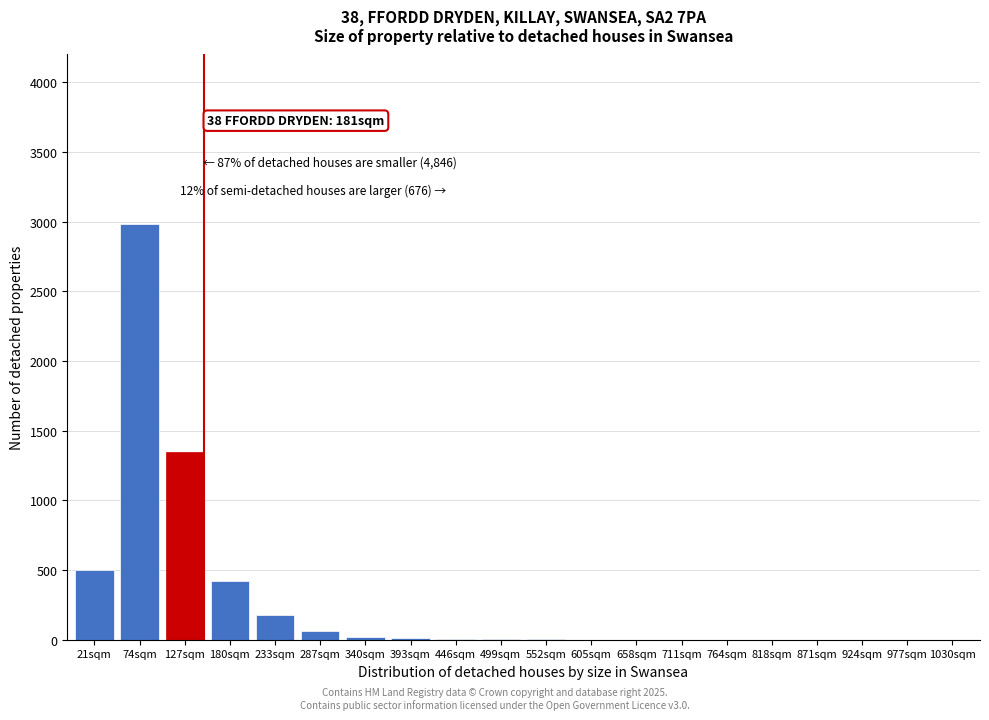

What is the sum of all values?

5533